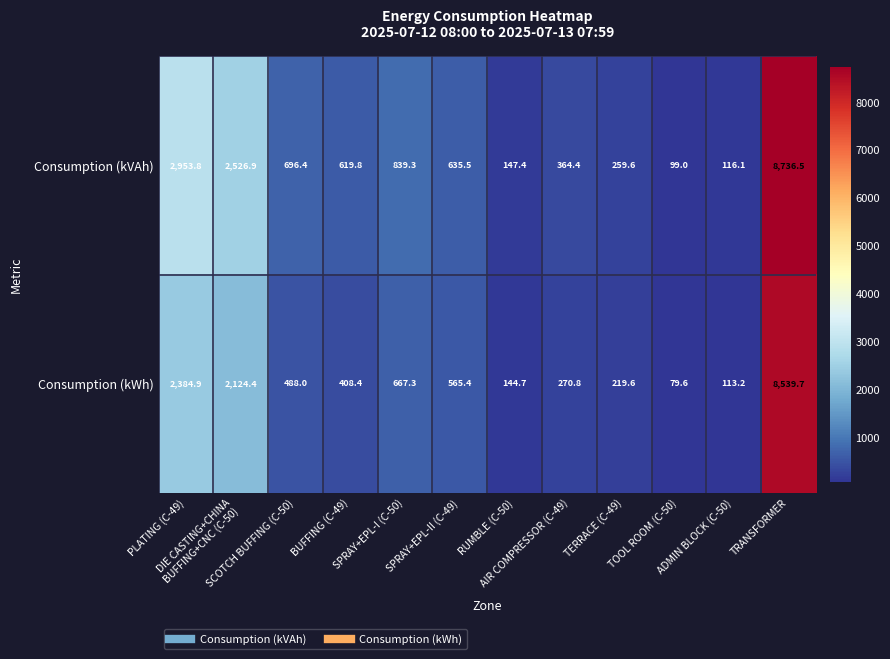

Which category has the lowest value across all series?

TOOL ROOM (C-50)